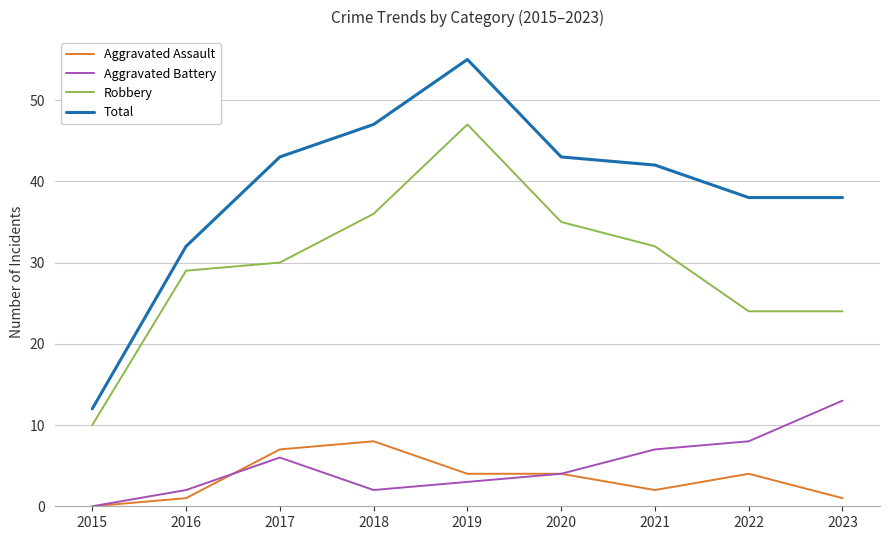

What is the difference between the maximum and minimum values in the Total series?

43